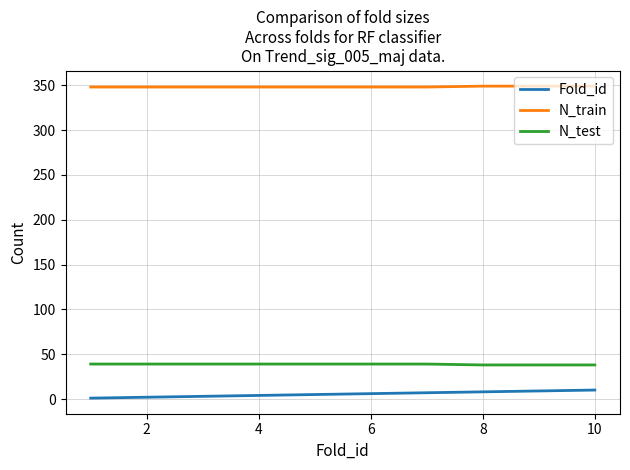

Which series has the largest total across all categories?

N_train